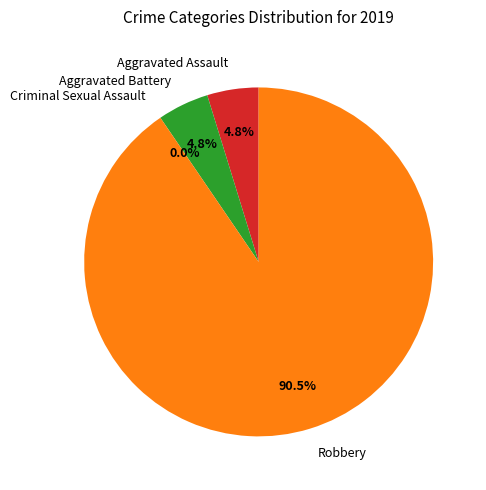

What is the total percentage of Criminal Sexual Assault and Aggravated Battery?

4.8%